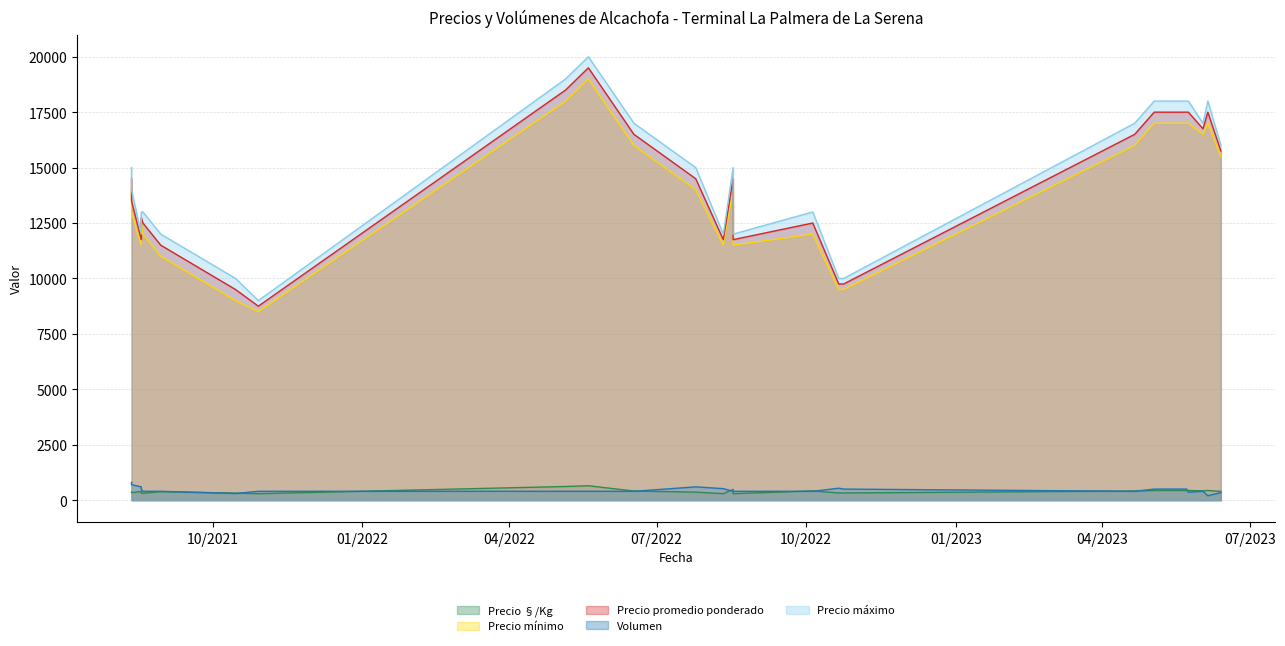

The value of Precio mínimo at 2022-07-25 is 20794. True or false?

False